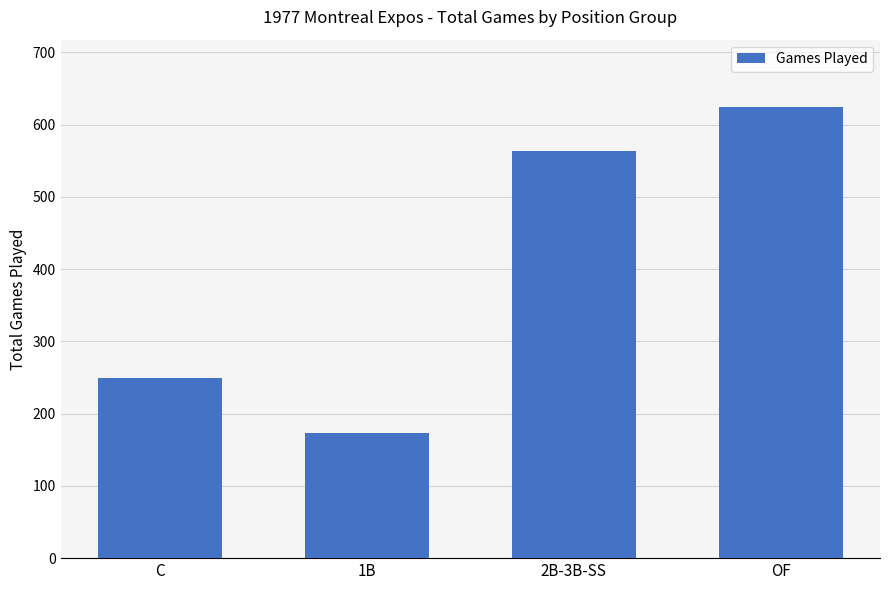

Reading left to right, transcribe all the data shown in this chart.

250	173	564	624